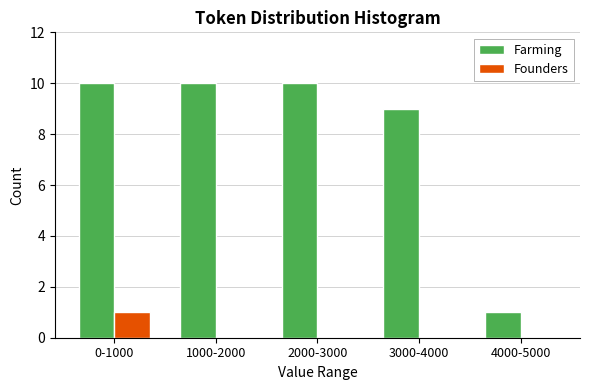

Reading left to right, what are all the values shown in this chart?

Farming: 0-1000=10	1000-2000=10	2000-3000=10	3000-4000=9	4000-5000=1
Founders: 0-1000=1	1000-2000=0	2000-3000=0	3000-4000=0	4000-5000=0